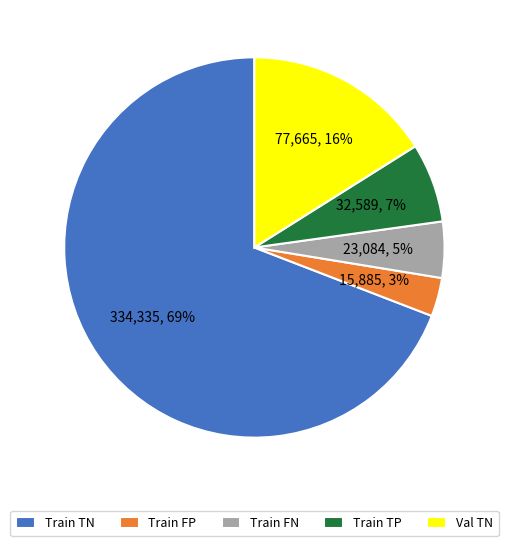

Count the number of slices in the pie.

5